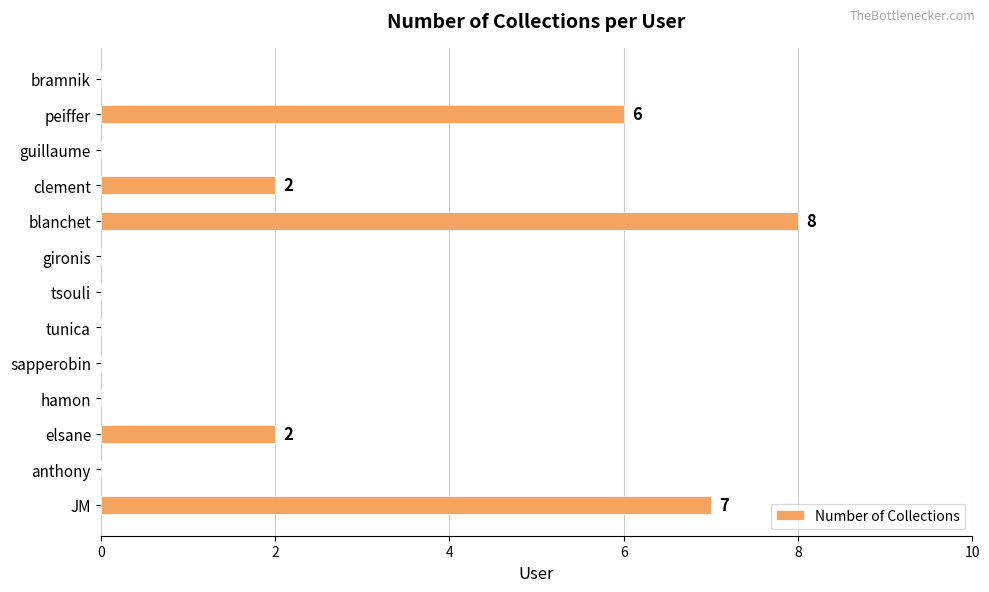

True or false: the data shows 6 at peiffer.

True